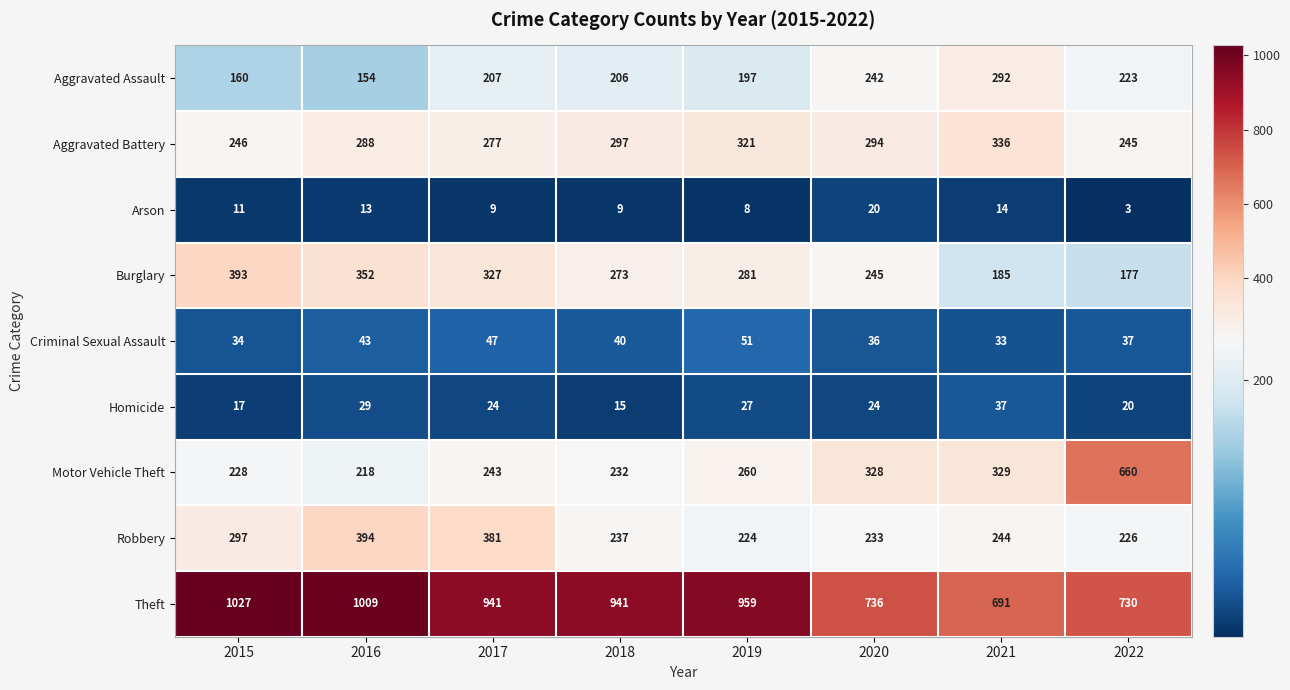

Rank the series at 2020 from highest to lowest value.

Theft, Motor Vehicle Theft, Aggravated Battery, Burglary, Aggravated Assault, Robbery, Criminal Sexual Assault, Homicide, Arson